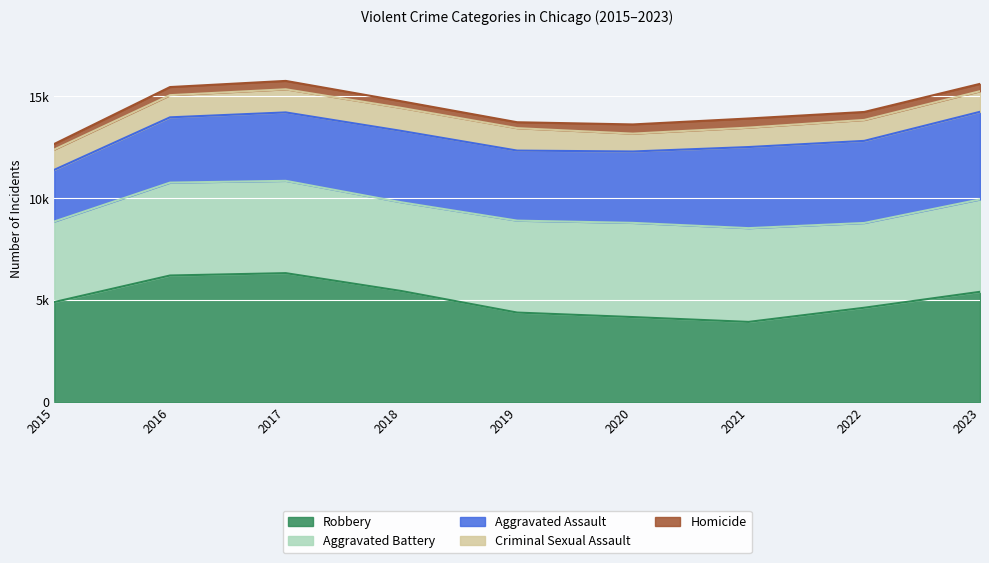

The Homicide series shows 467 at 2015. True or false?

False